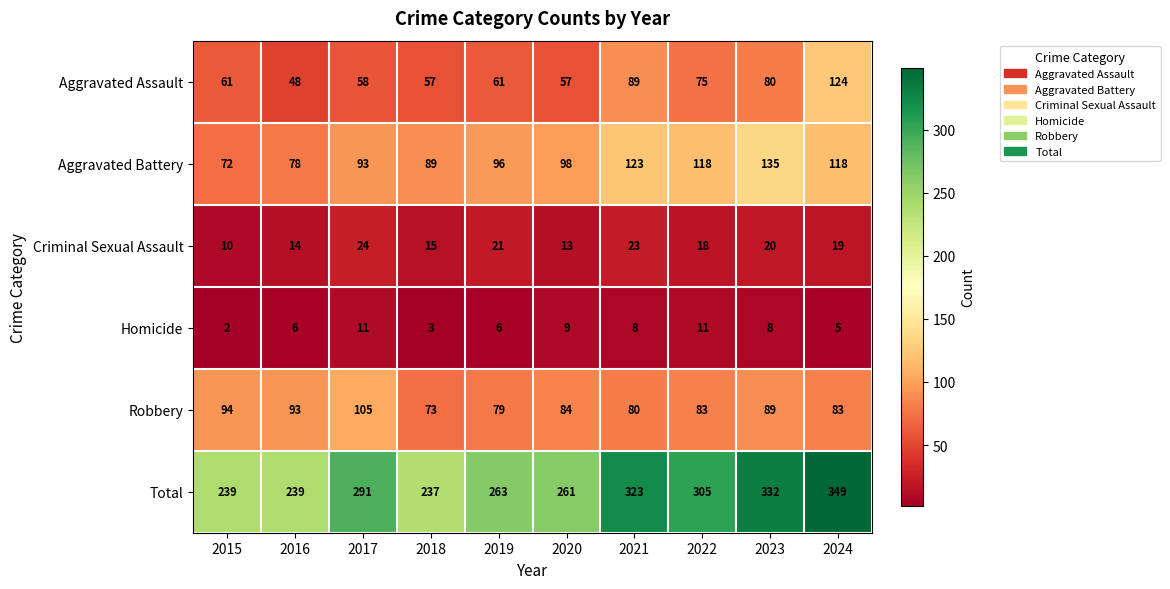

The Robbery series shows 89 at 2023. True or false?

True